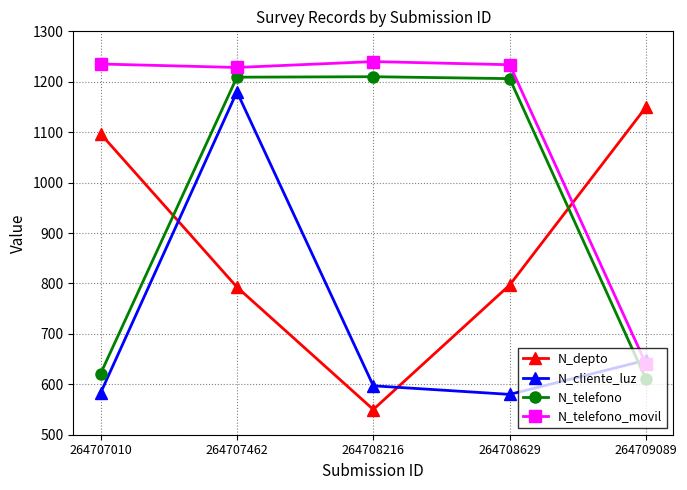

What are all the series names shown in the legend?

N_depto, N_cliente_luz, N_telefono, N_telefono_movil